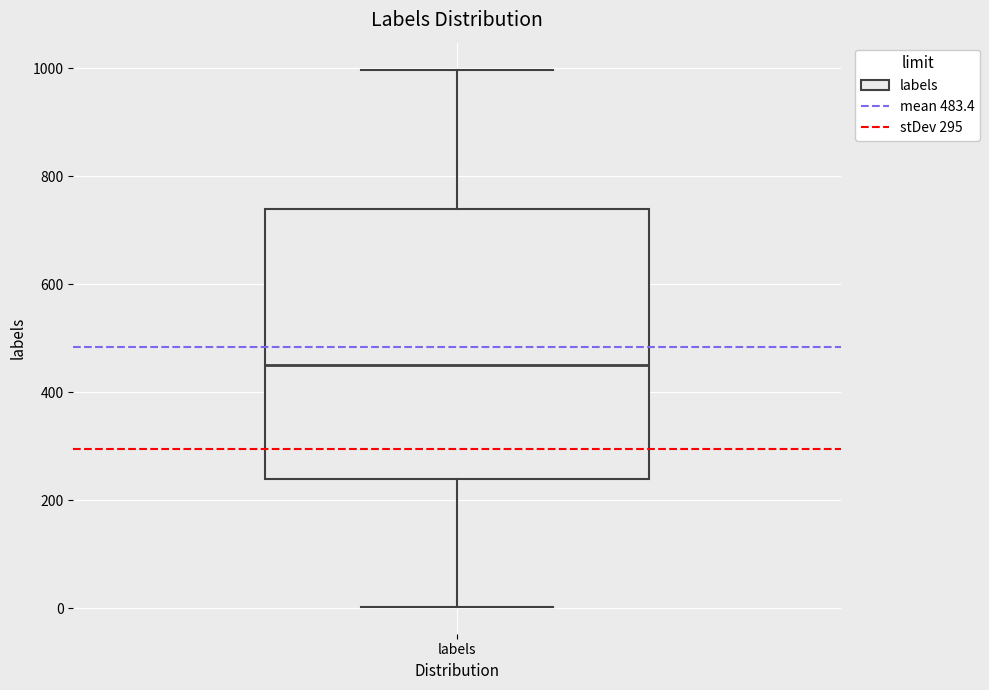

Read this box plot against the y-axis: the position of the median line, the range covered by the box, and the ends of both whiskers. The values are not printed on the chart, so give them approximately, as read against the axis.

median 460, box 240 to 740, whiskers 0 to 1000